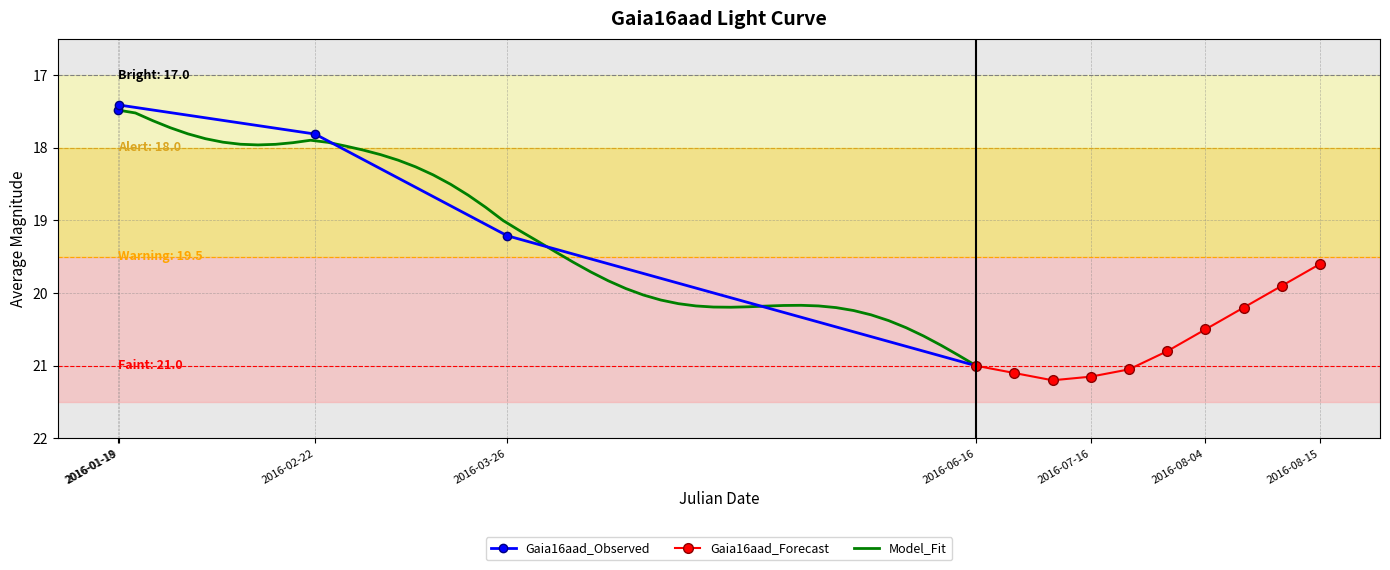

Reading left to right, what are all the values shown in this chart?

2016-01-18=17.5	2016-01-19=17.4	2016-02-22=17.8	2016-03-26=19.2	2016-06-16=21.0